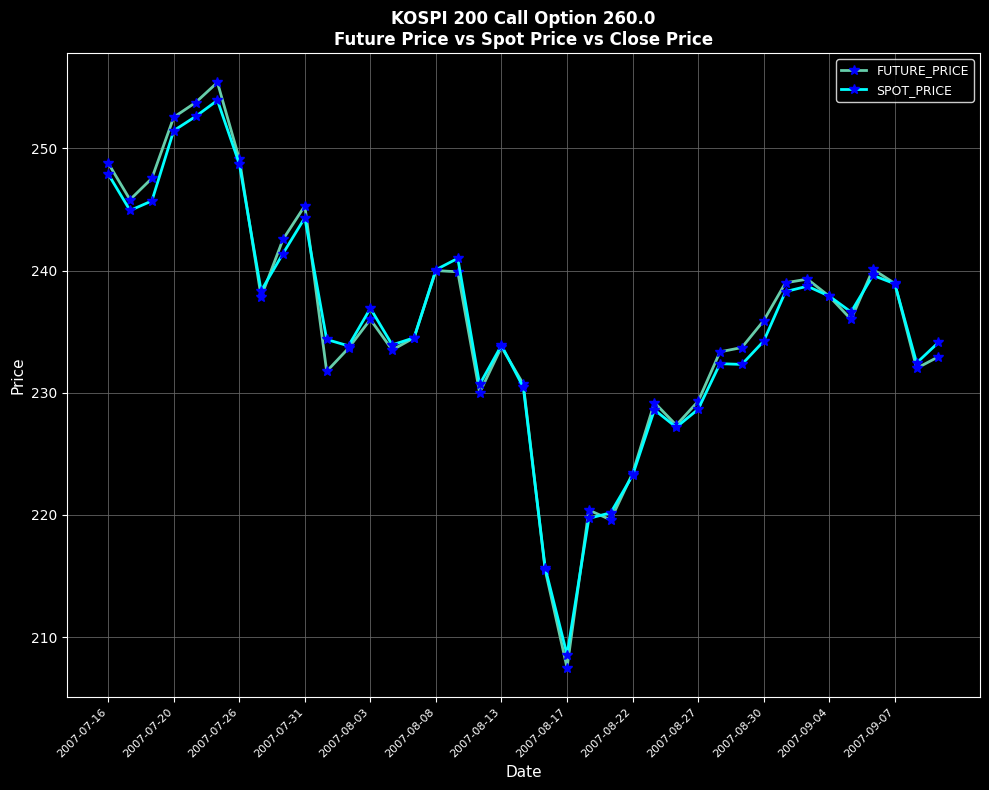

Which series has the widest spread of values?

FUTURE_PRICE